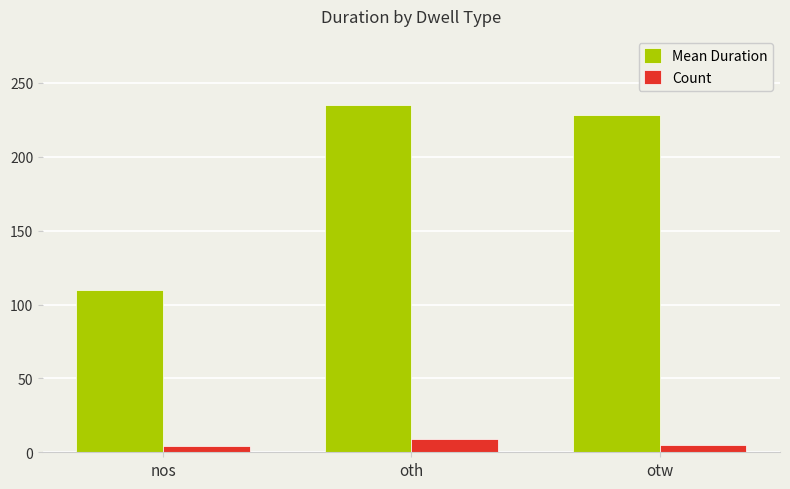

Which series has the largest range (max minus min)?

Mean Duration